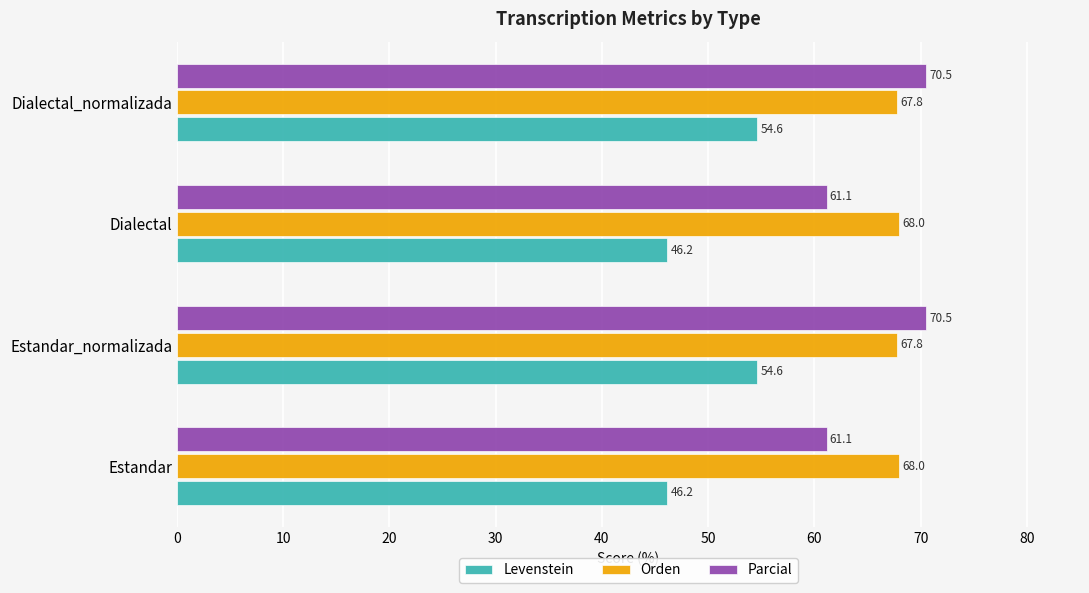

At how many categories does at least one series exceed 53?

4